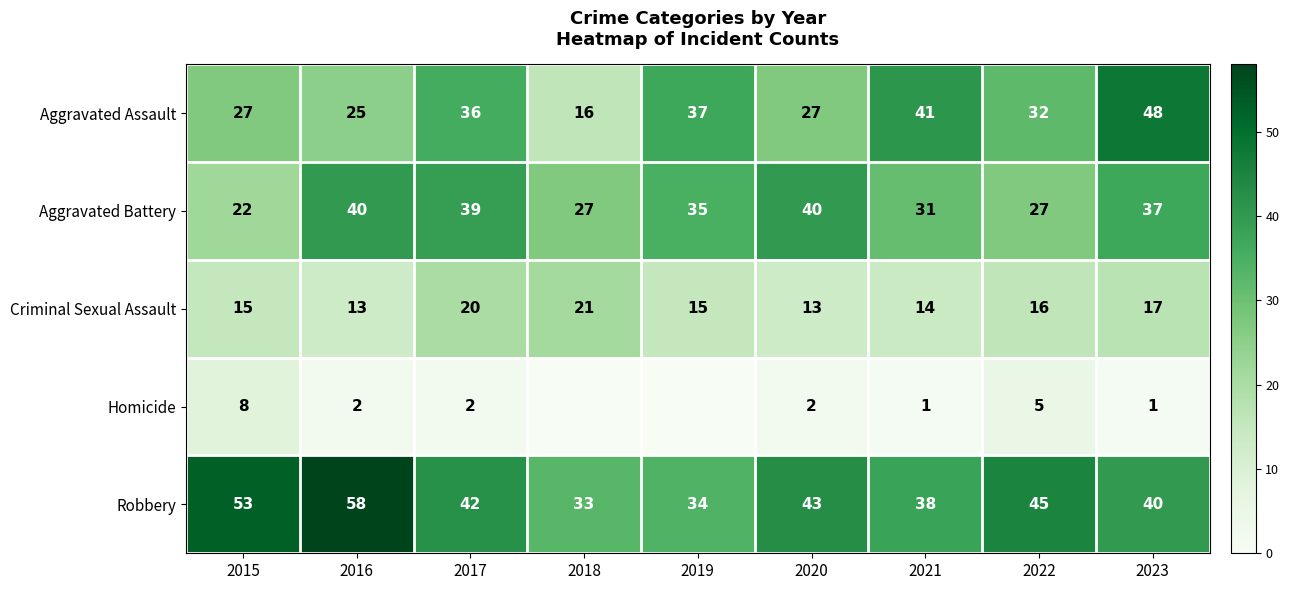

Where does the Aggravated Battery series first go above 35?

2016